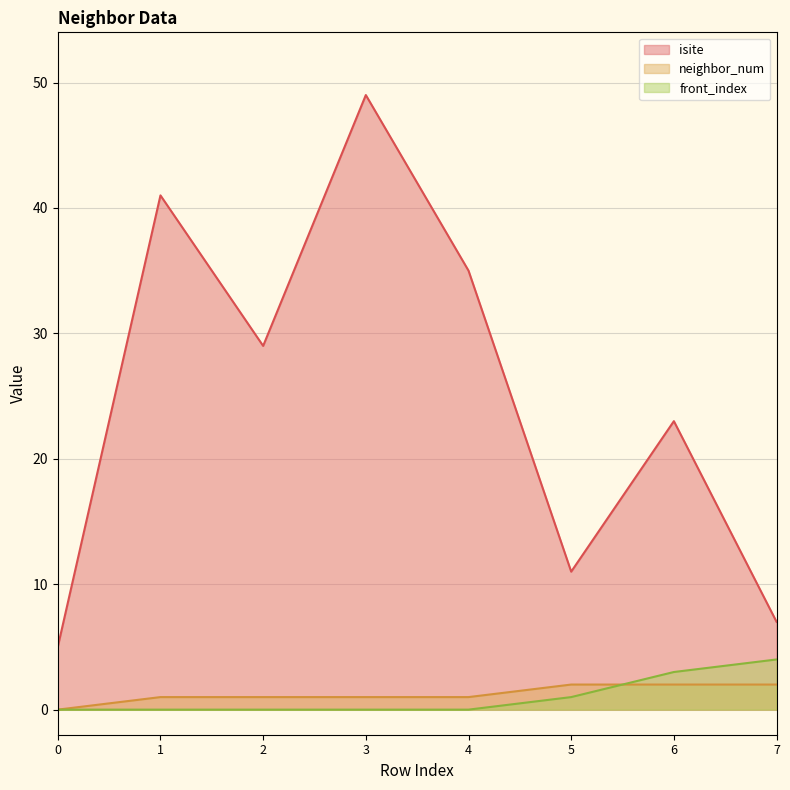

How many values in the neighbor_num series exceed 1?

3